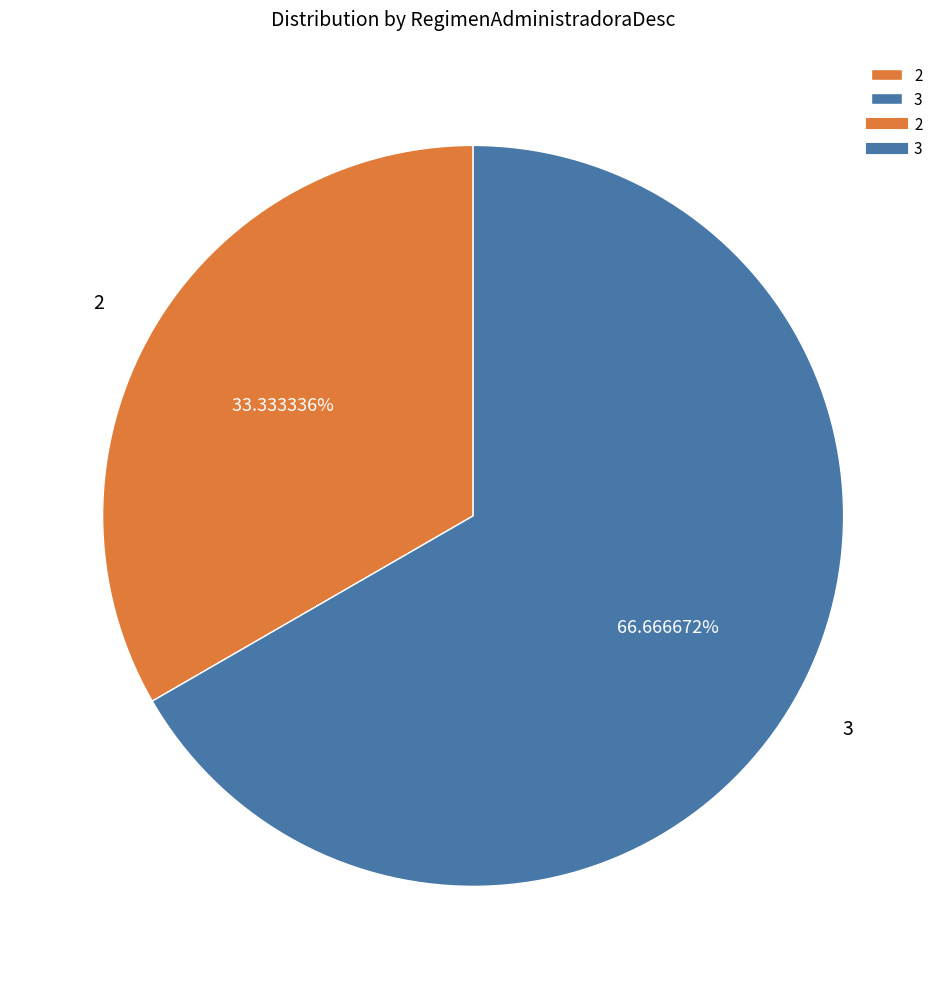

What is the smallest slice in the pie chart?

2